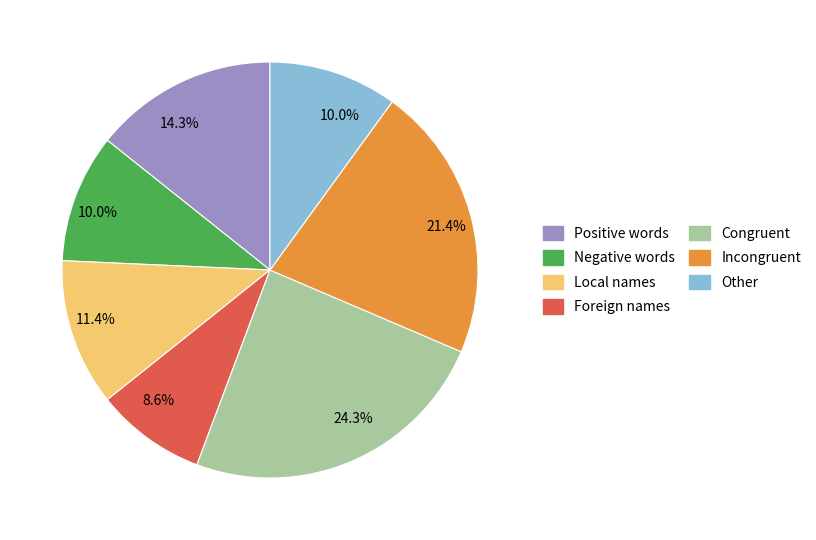

Is Foreign names the majority of the pie?

No